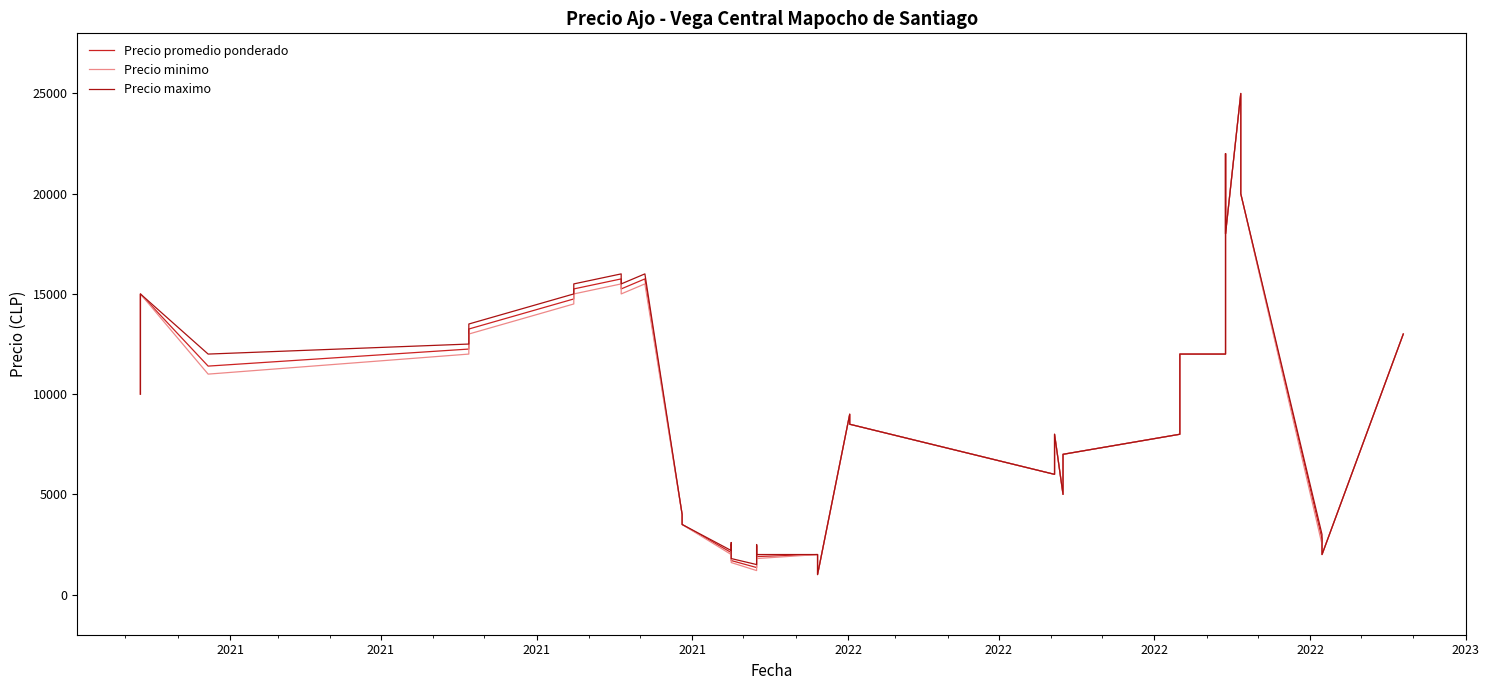

How many distinct data groups are displayed?

3